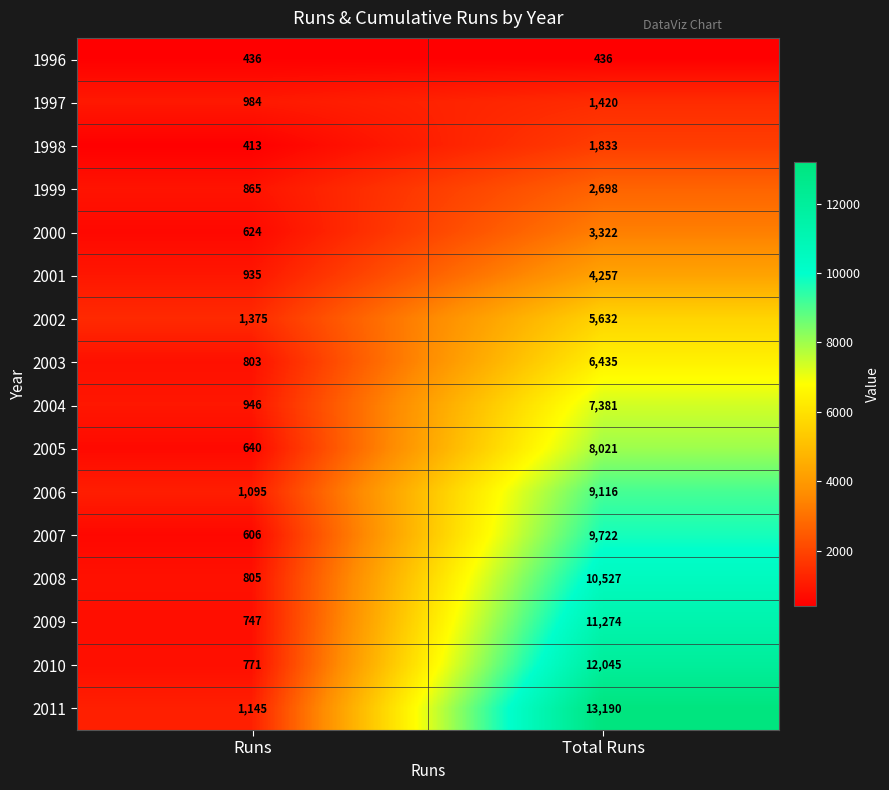

What is the sum of the 2005 values at Runs and Total Runs?

8661